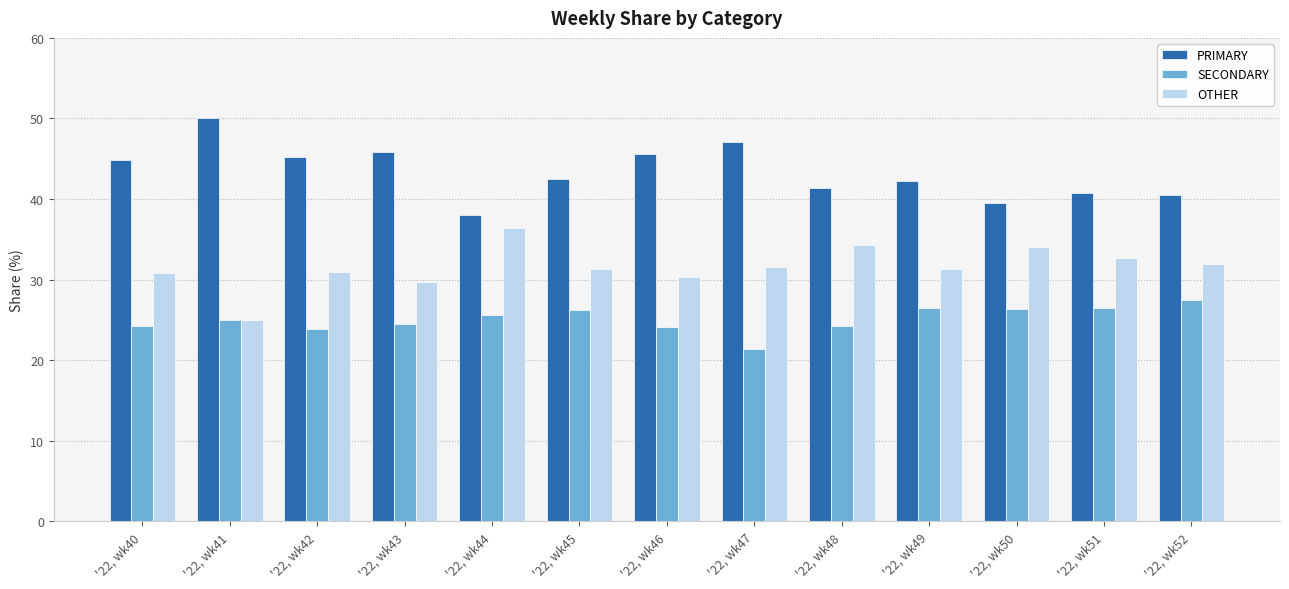

What is the difference between the maximum and minimum values in the PRIMARY series?

12.0